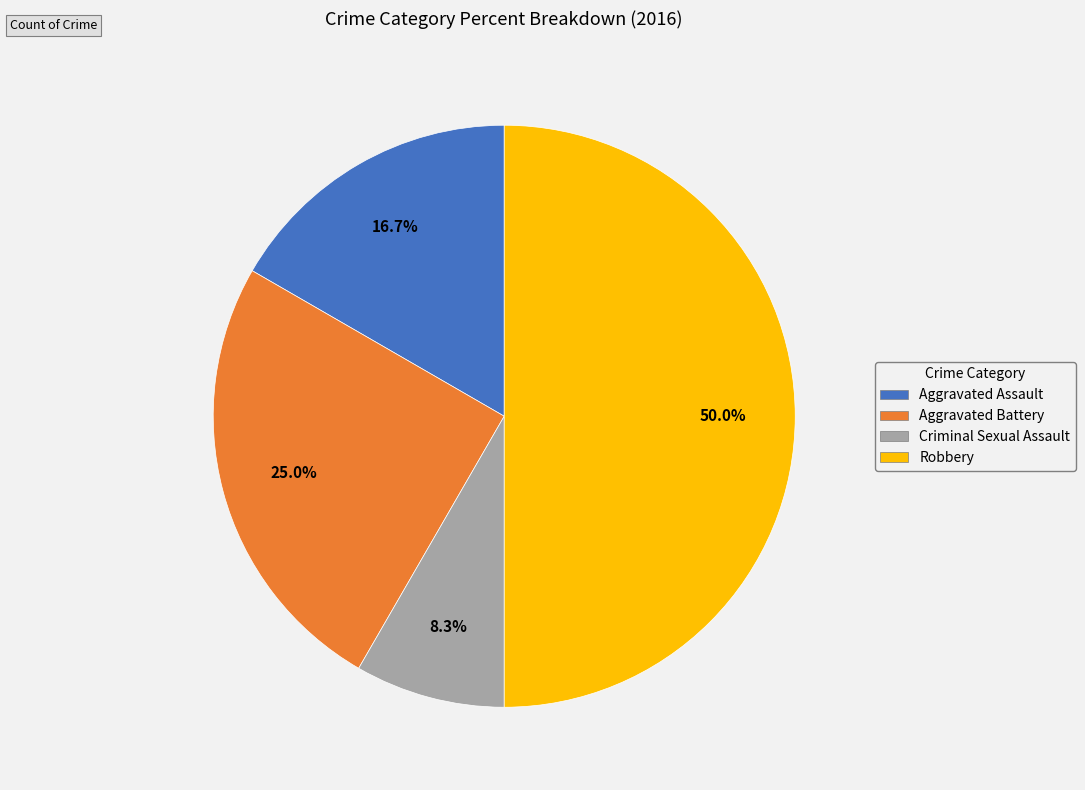

What percentage do Aggravated Assault and Criminal Sexual Assault together represent?

25.0%